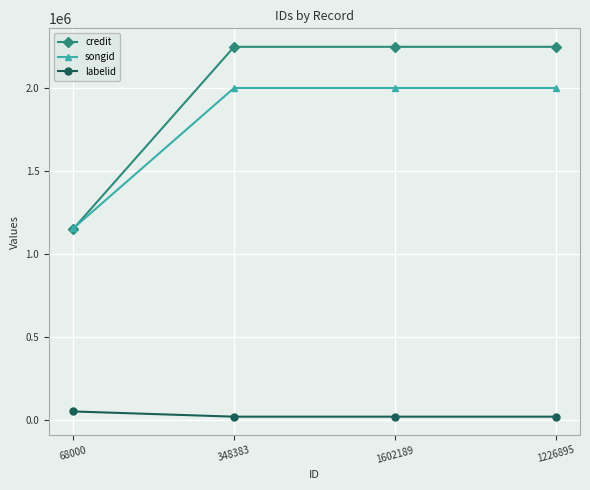

What value does the credit series have at 68000, to the nearest 100?

1151500